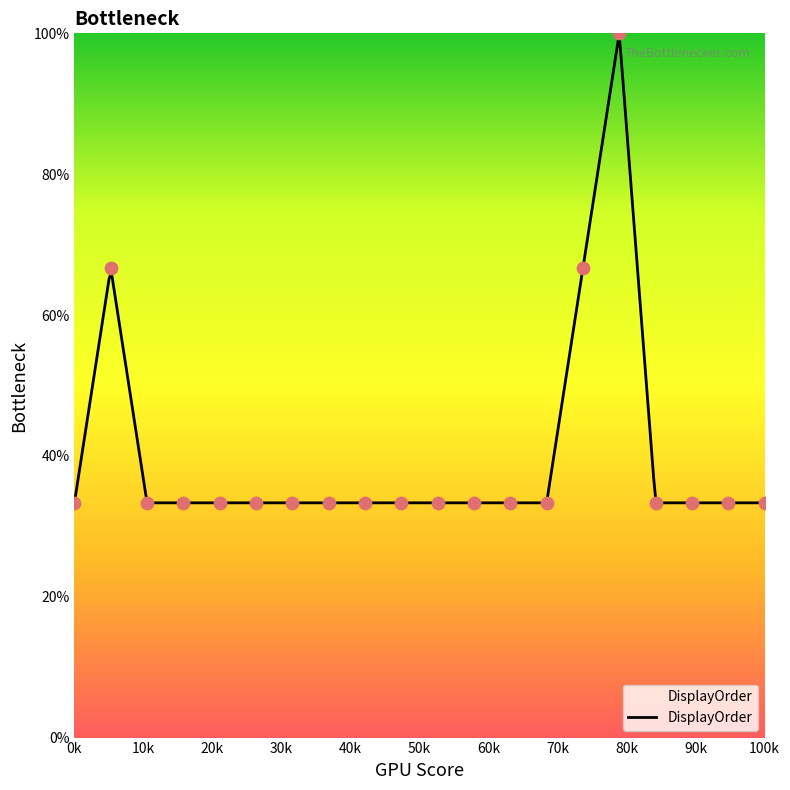

What is the maximum value for DisplayOrder?

99.9